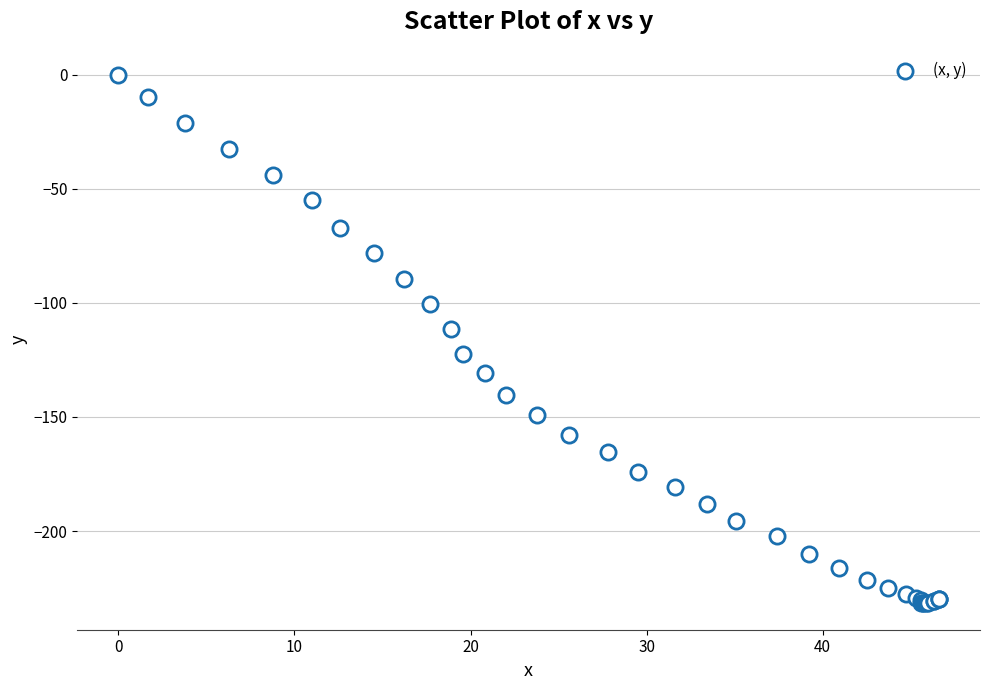

What Y value in the scatter plot is closest to -115?

-111.3